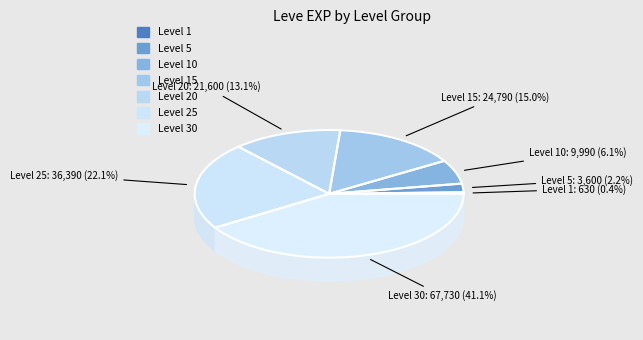

Which slice is the smallest?

Level 1